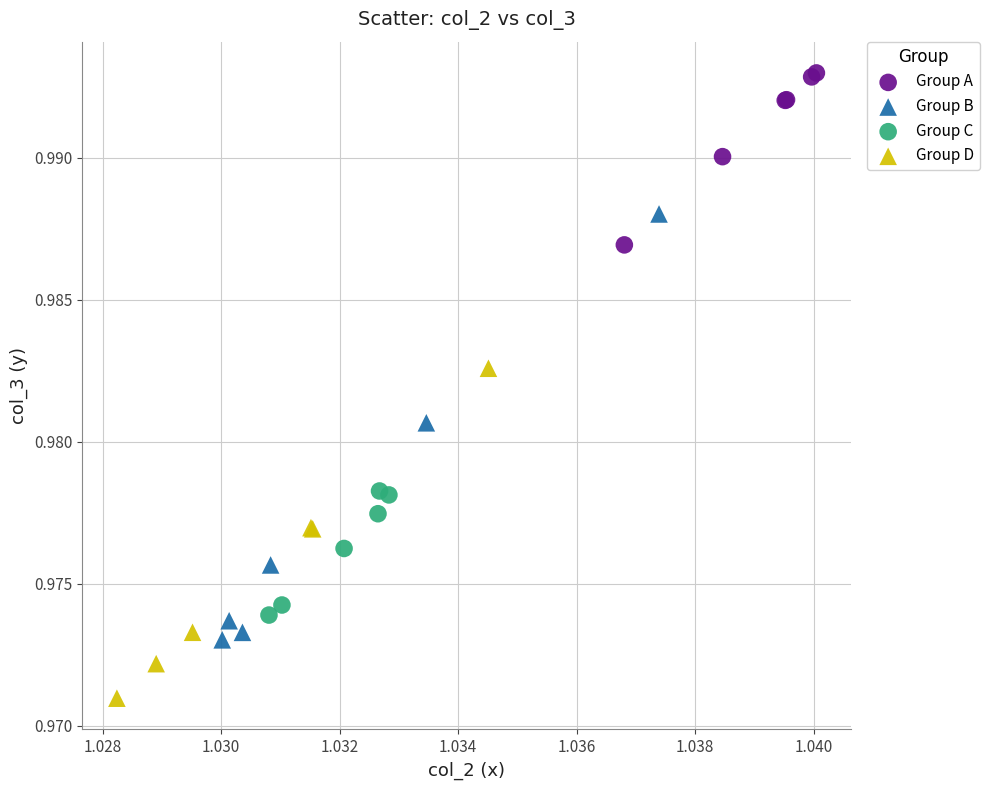

Which series reaches the maximum Y coordinate?

Group A